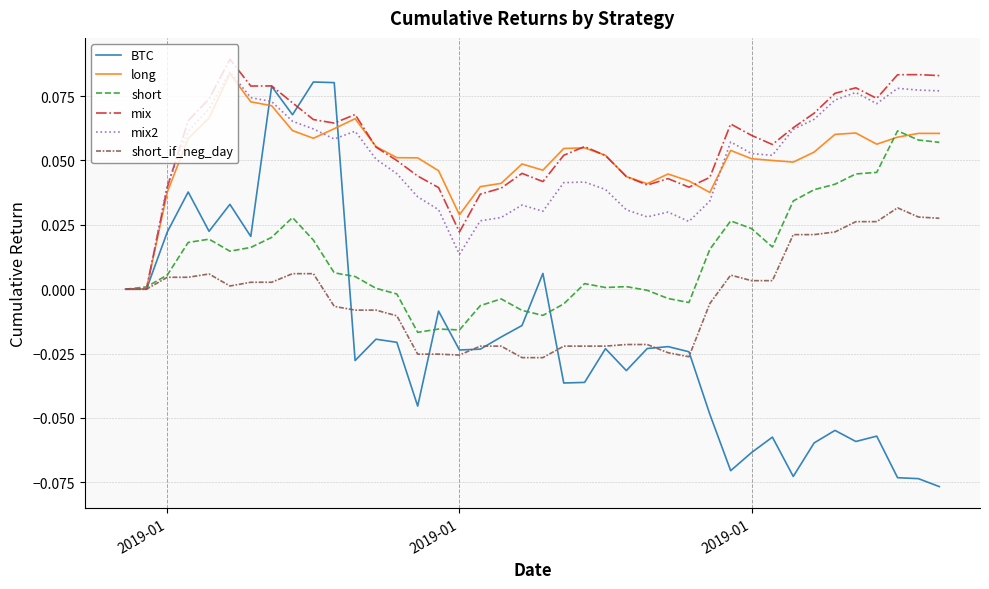

Which series has the widest spread of values?

BTC